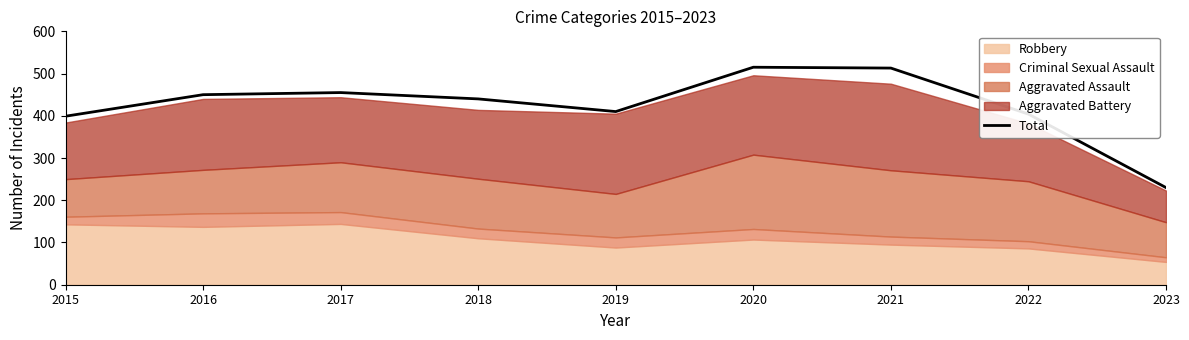

What is the change in value from 2016 to 2023?

-220